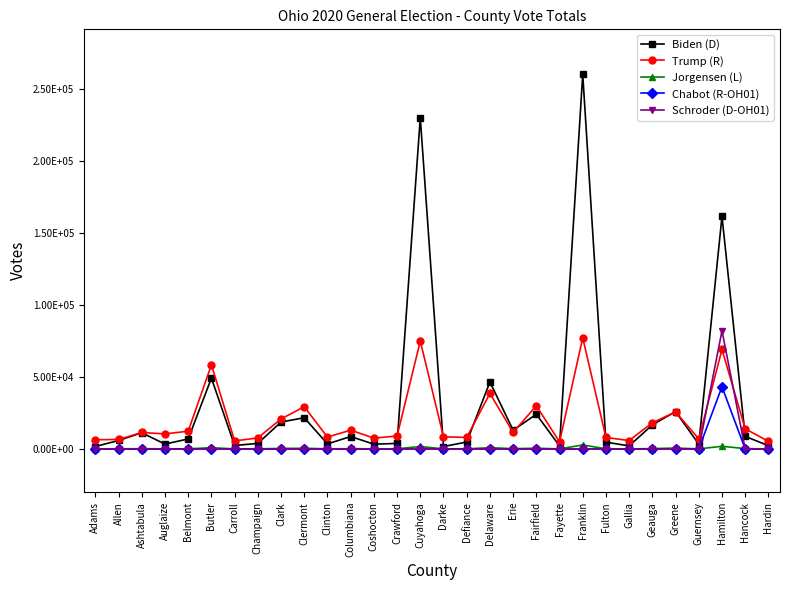

The Jorgensen (L) series shows 515 at Clermont. True or false?

True